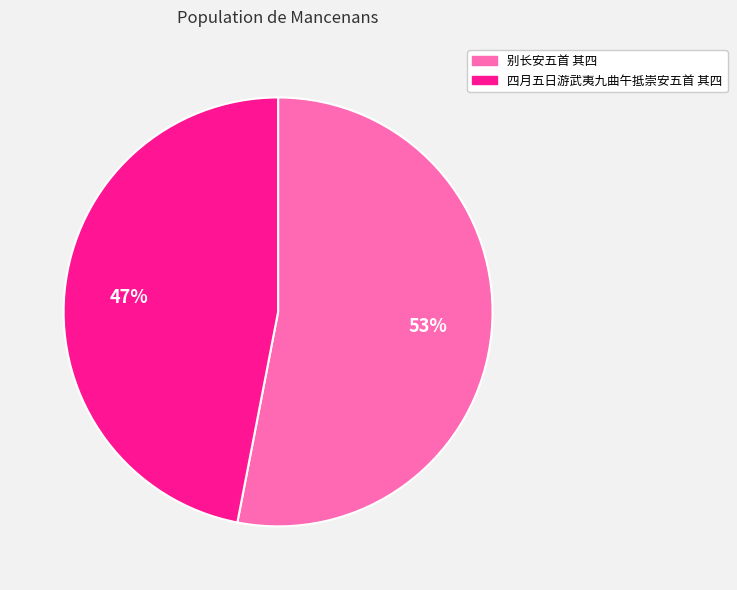

What is the largest slice in the pie chart?

别长安五首 其四